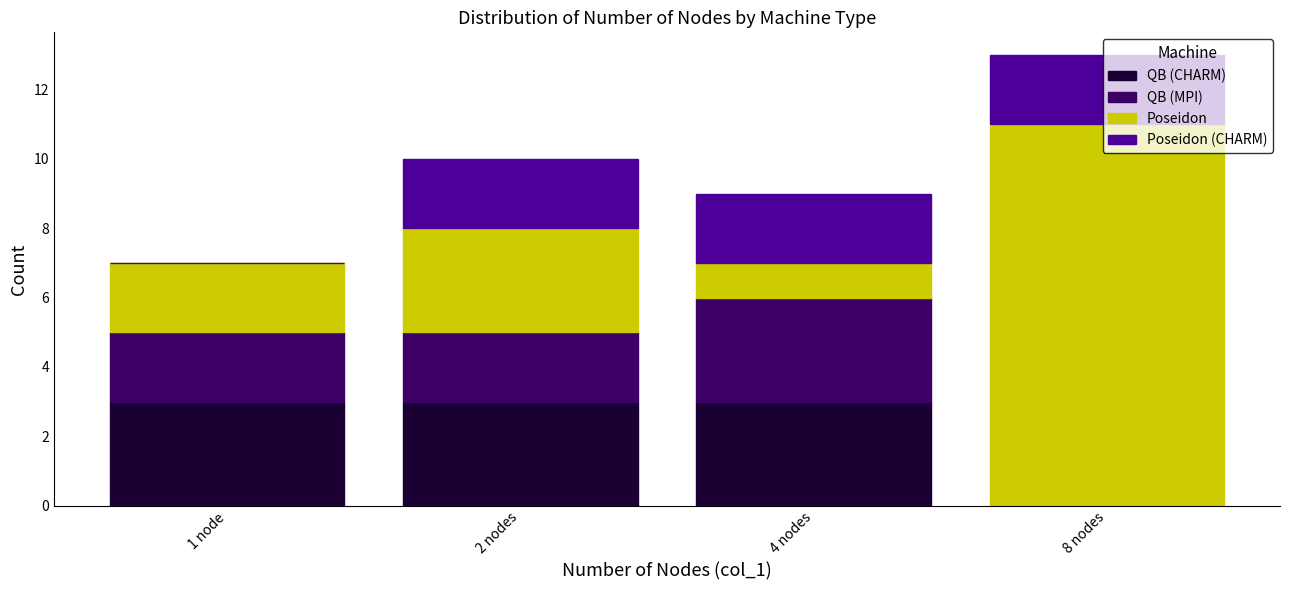

What is the total value across all series at 8 nodes?

13